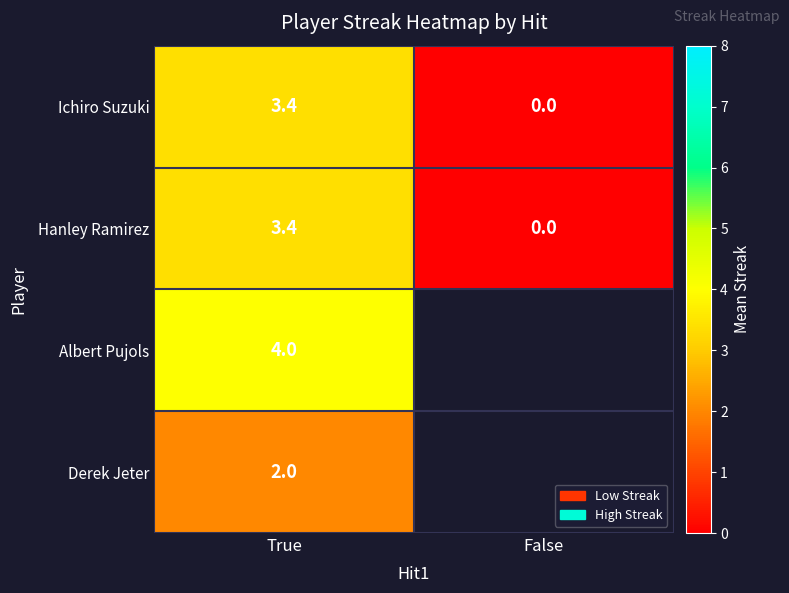

The value of Derek Jeter at True is 2.0. True or false?

True